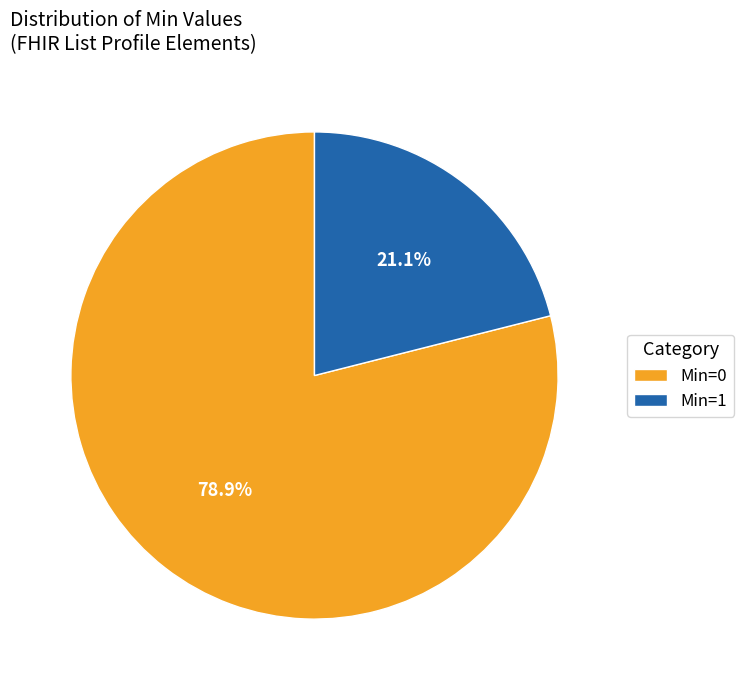

Between Min=0 and Min=1, which is larger?

Min=0